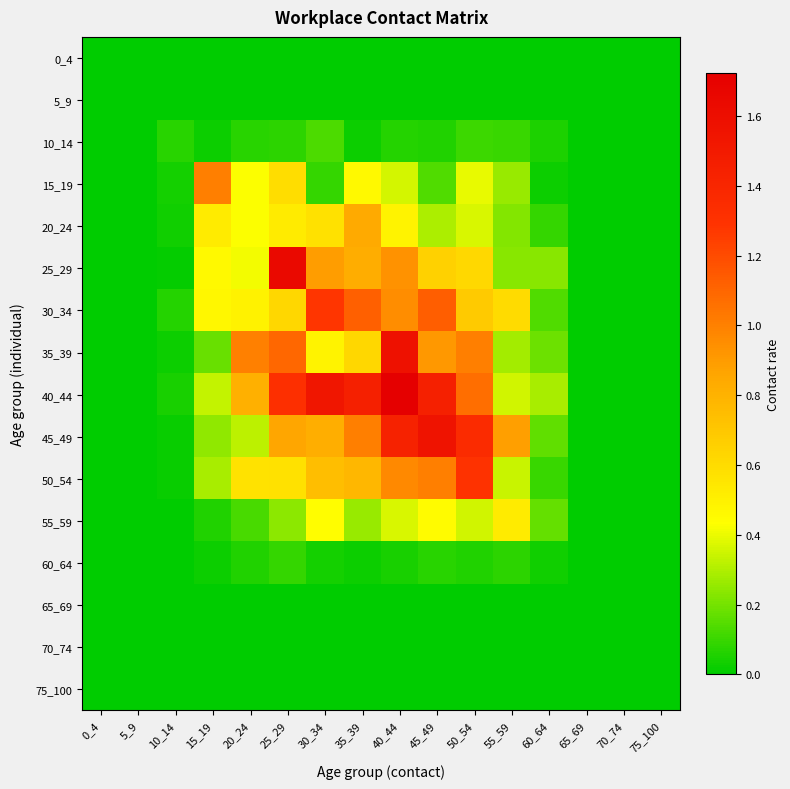

Rank the series at 70_74 from highest to lowest value.

0_4, 5_9, 10_14, 15_19, 20_24, 25_29, 30_34, 35_39, 40_44, 45_49, 50_54, 55_59, 60_64, 65_69, 70_74, 75_100